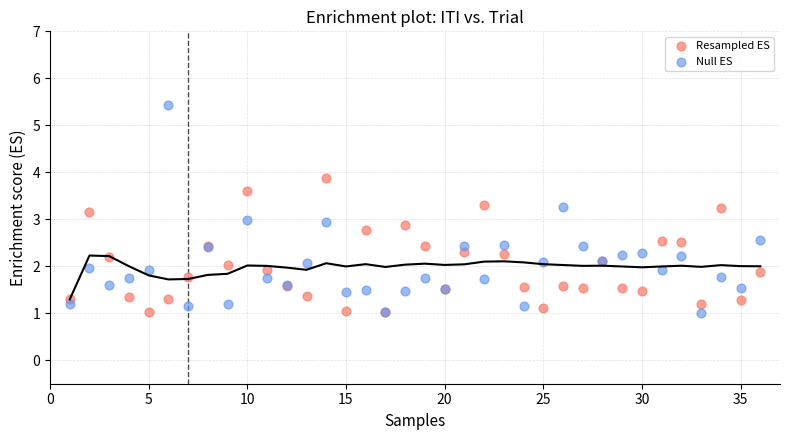

Which series has the widest spread of Y values?

Null ES